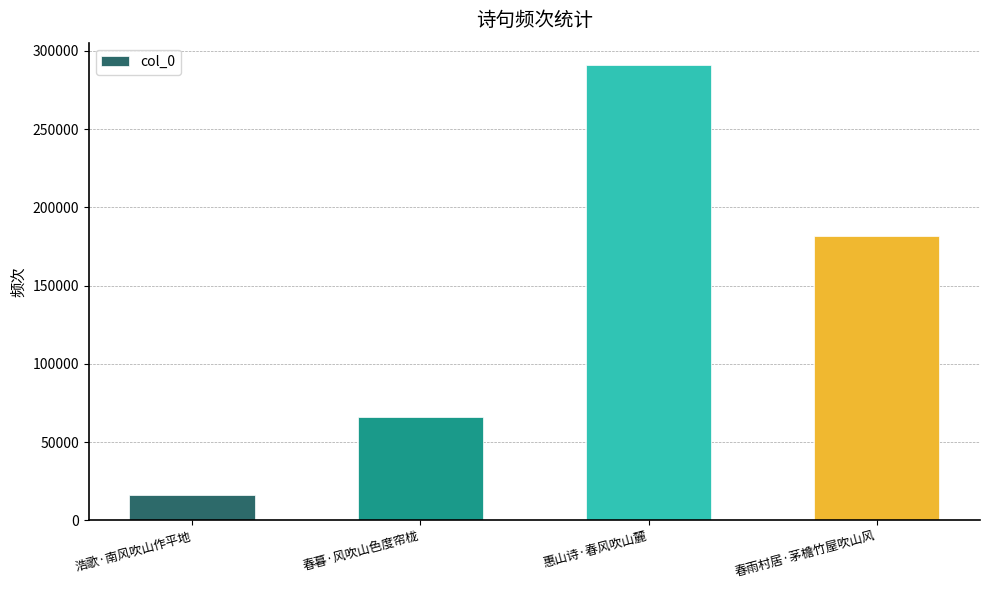

At which label is the value closest to 153596?

春雨村居·茅檐竹屋吹山风